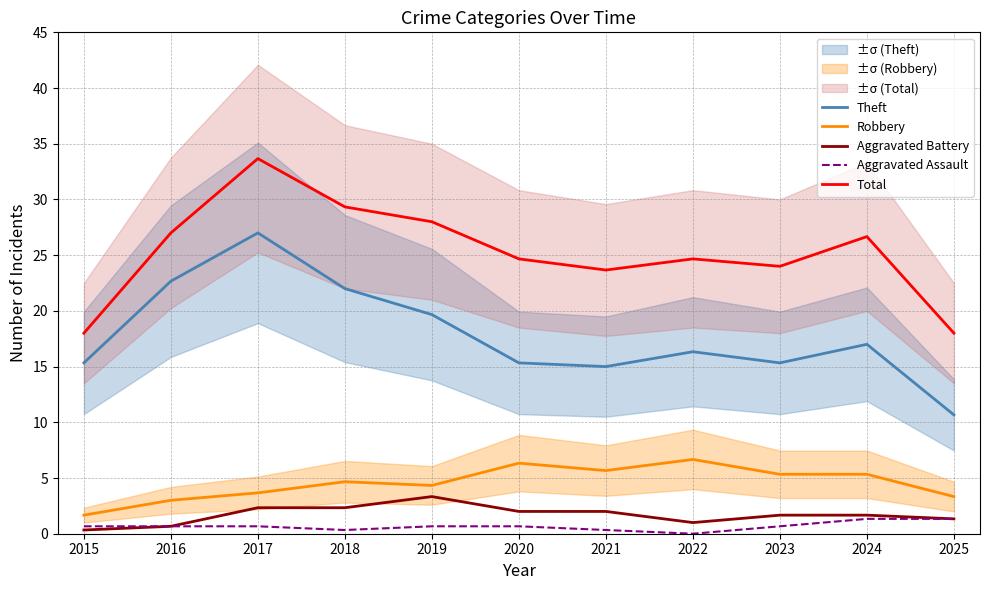

Reading right to left, transcribe all the data shown in this chart.

Theft: 2025=10.7	2024=17.0	2023=15.3	2022=16.3	2021=15.0	2020=15.3	2019=19.7	2018=22.0	2017=27.0	2016=22.7	2015=15.3
Robbery: 2025=3.3	2024=5.3	2023=5.3	2022=6.7	2021=5.7	2020=6.3	2019=4.3	2018=4.7	2017=3.7	2016=3.0	2015=1.7
Aggravated Battery: 2025=1.3	2024=1.7	2023=1.7	2022=1.0	2021=2.0	2020=2.0	2019=3.3	2018=2.3	2017=2.3	2016=0.7	2015=0.3
Aggravated Assault: 2025=1.3	2024=1.3	2023=0.7	2022=0.0	2021=0.3	2020=0.7	2019=0.7	2018=0.3	2017=0.7	2016=0.7	2015=0.7
Total: 2025=18.0	2024=26.7	2023=24.0	2022=24.7	2021=23.7	2020=24.7	2019=28.0	2018=29.3	2017=33.7	2016=27.0	2015=18.0